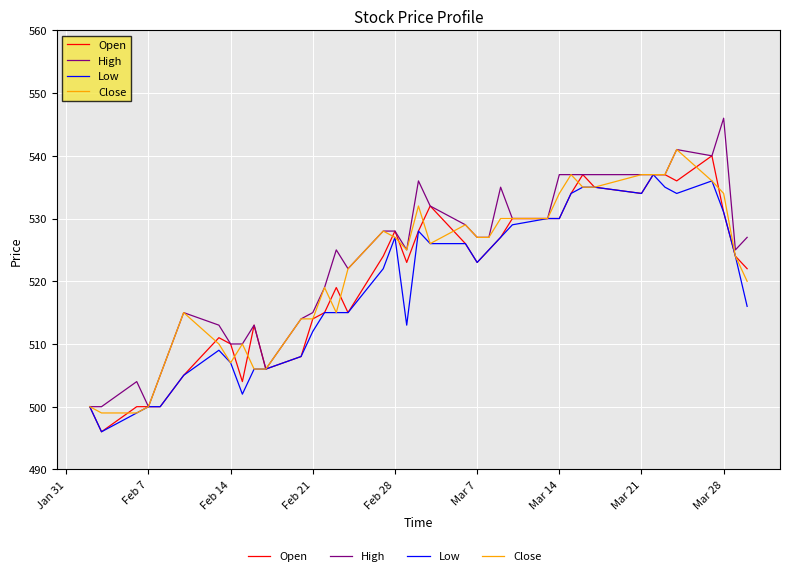

True or false: High has more than 1 interior local peaks.

True